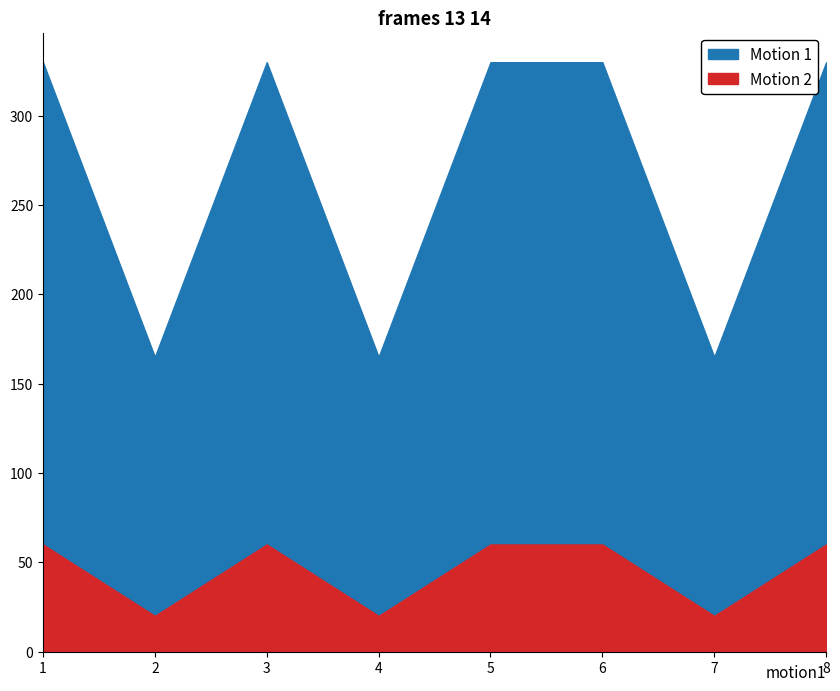

What is the value of the Motion 1 point at the 6th from the left?

330